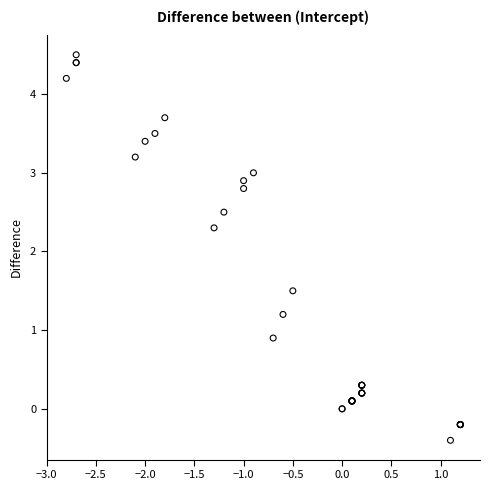

What Y value in the scatter plot is closest to 2?

2.3